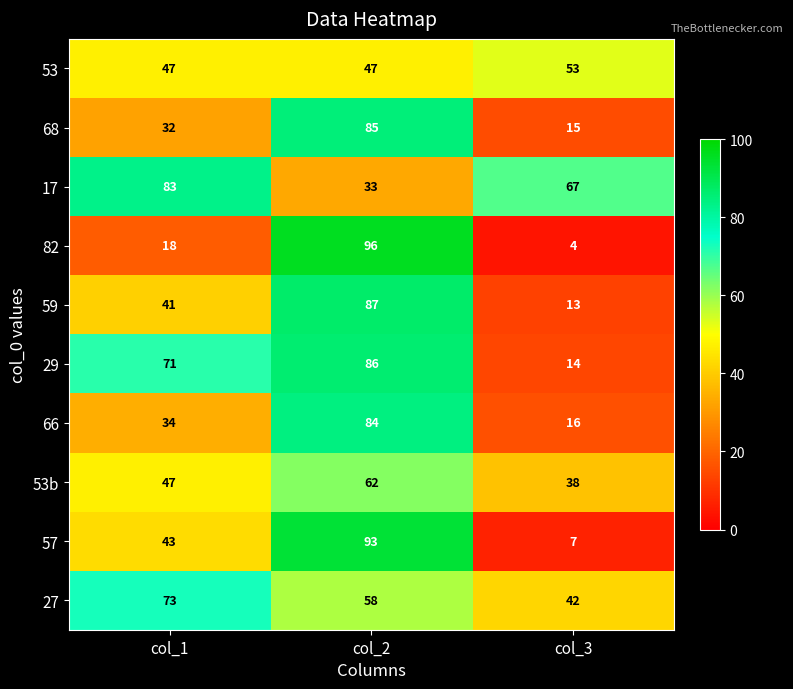

Rank the series by their maximum value, from highest to lowest.

82, 57, 59, 29, 68, 66, 17, 27, 53b, 53